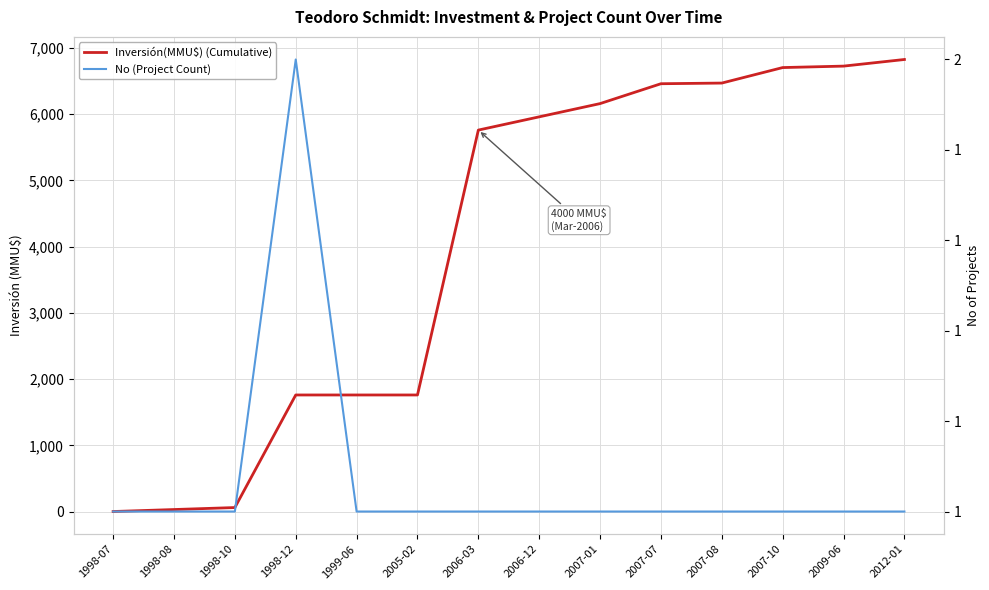

The value of Inversión(MMU$) (Cumulative) at 1998-08 is 49. True or false?

False